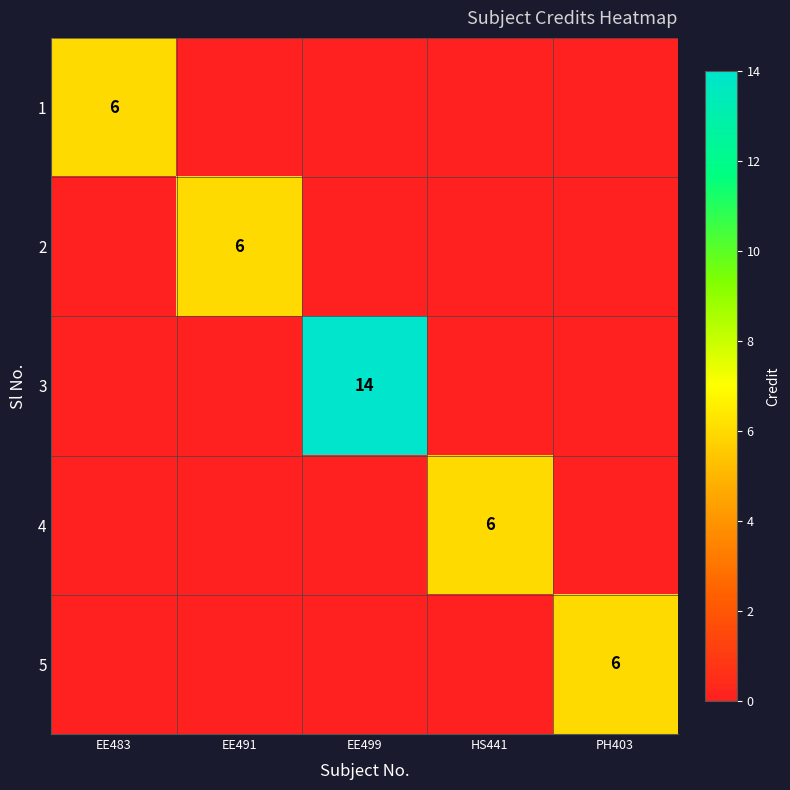

True or false: 5 has a value of 4 at PH403.

False